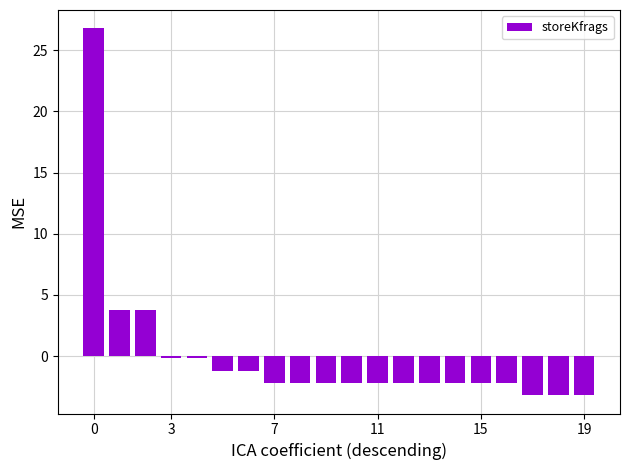

What is the value of the 18th bar from the left?

-3.2